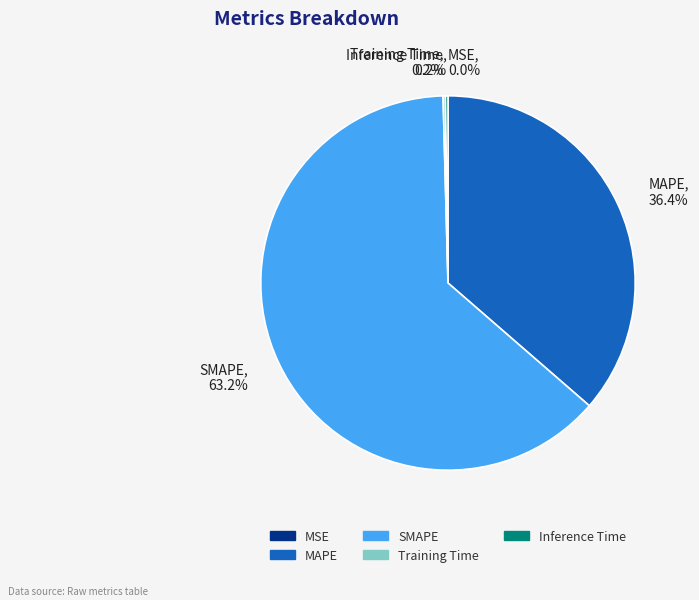

To the nearest percent, what is the difference between the largest and smallest slice percentages?

63%